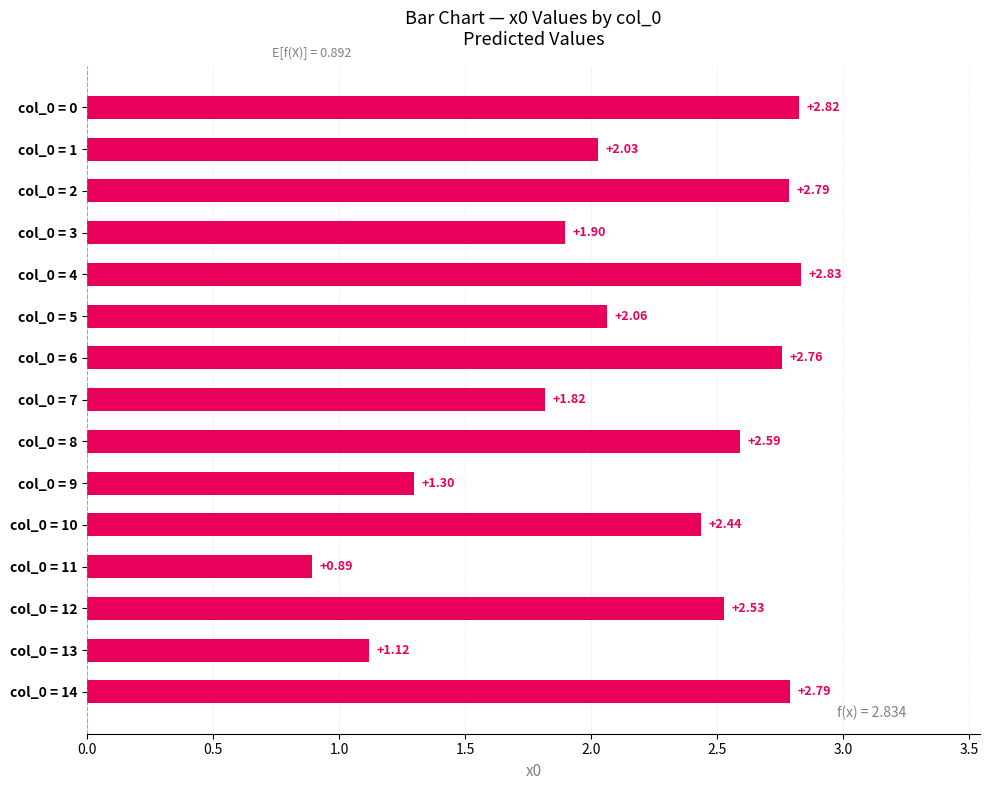

How many data points does each series have?

15